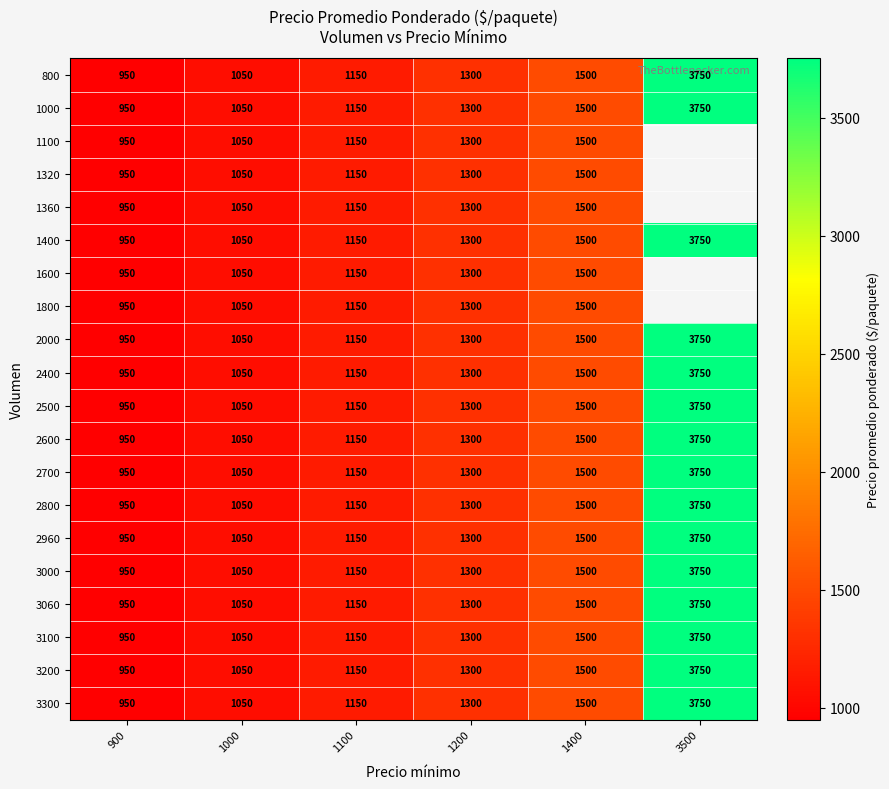

List the labels in order of 800 value, largest first.

3500, 1400, 1200, 1100, 1000, 900